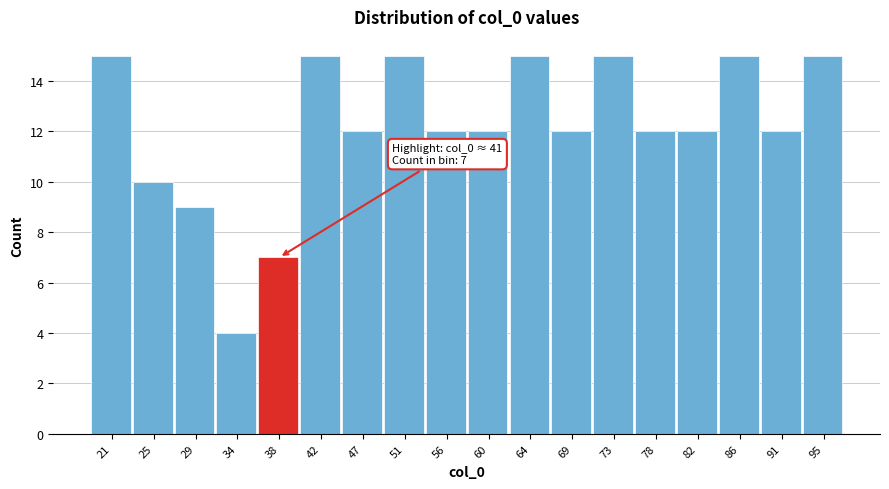

Reading left to right, transcribe all the data shown in this chart.

21=15	25=10	29=9	34=4	38=7	42=15	47=12	51=15	56=12	60=12	64=15	69=12	73=15	78=12	82=12	86=15	91=12	95=15